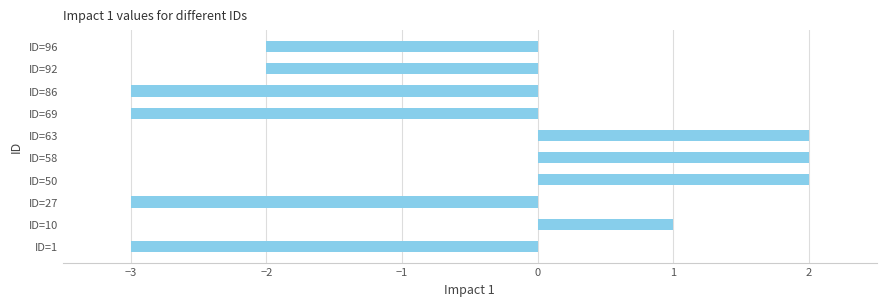

How many data points does each series have?

10